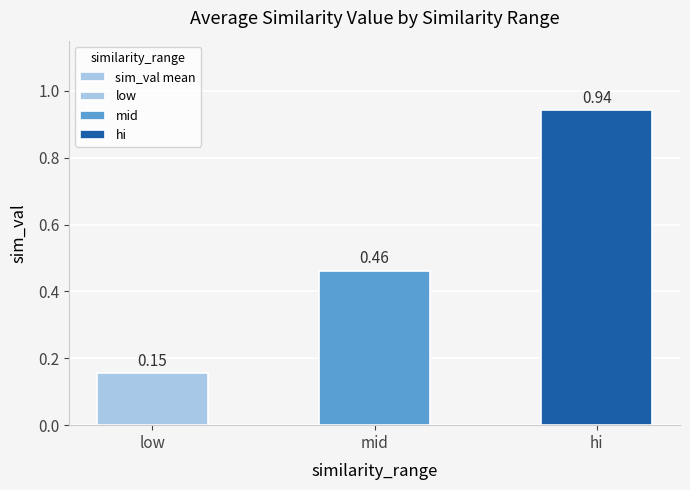

What value does the data have at low?

0.2